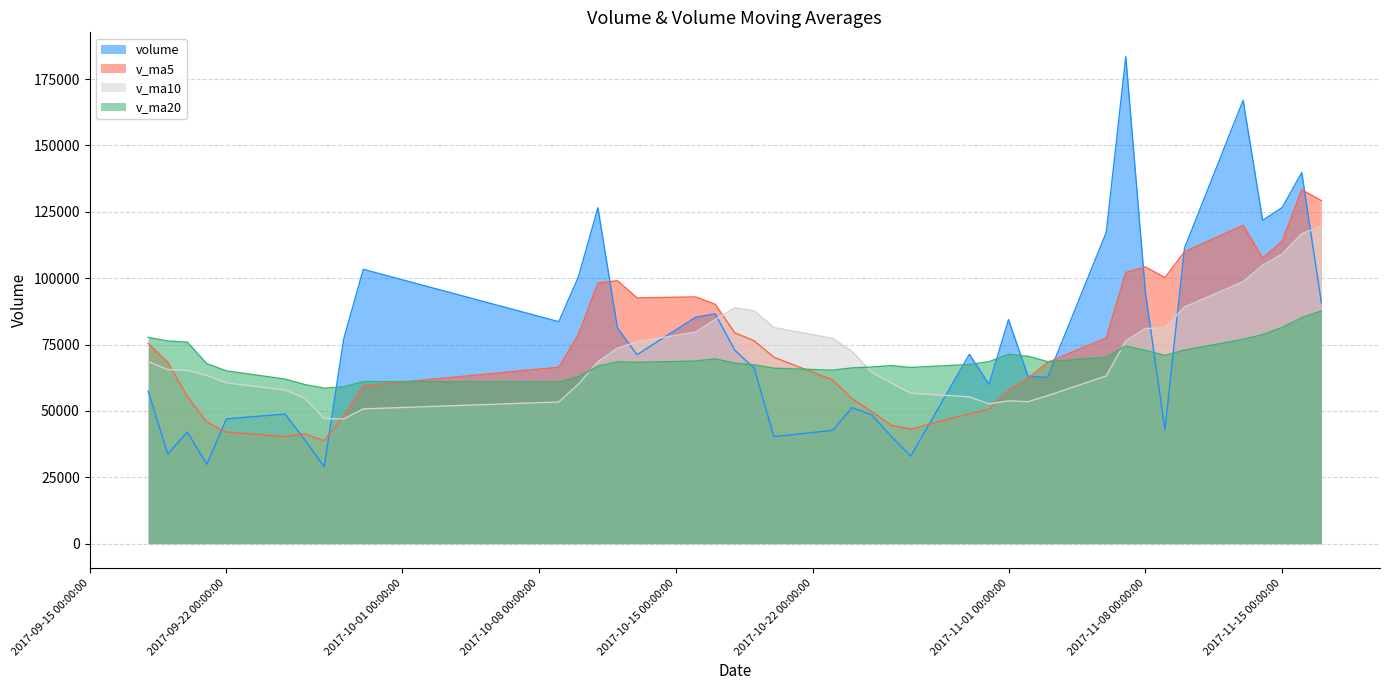

What is the spread (max minus min) of values at 2017-11-03?

12841.6